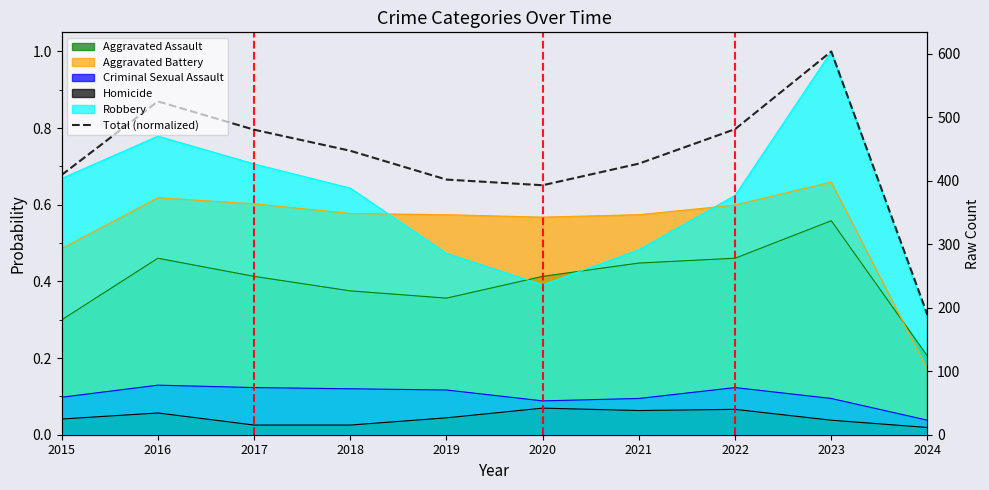

Reading left to right, what are all the values shown in this chart?

2015=0.7	2016=0.9	2017=0.8	2018=0.7	2019=0.7	2020=0.7	2021=0.7	2022=0.8	2023=1.0	2024=0.3